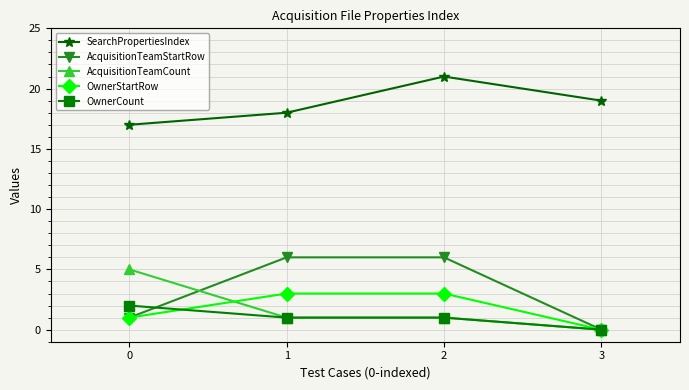

Is it true that OwnerStartRow equals 3 at 1?

True